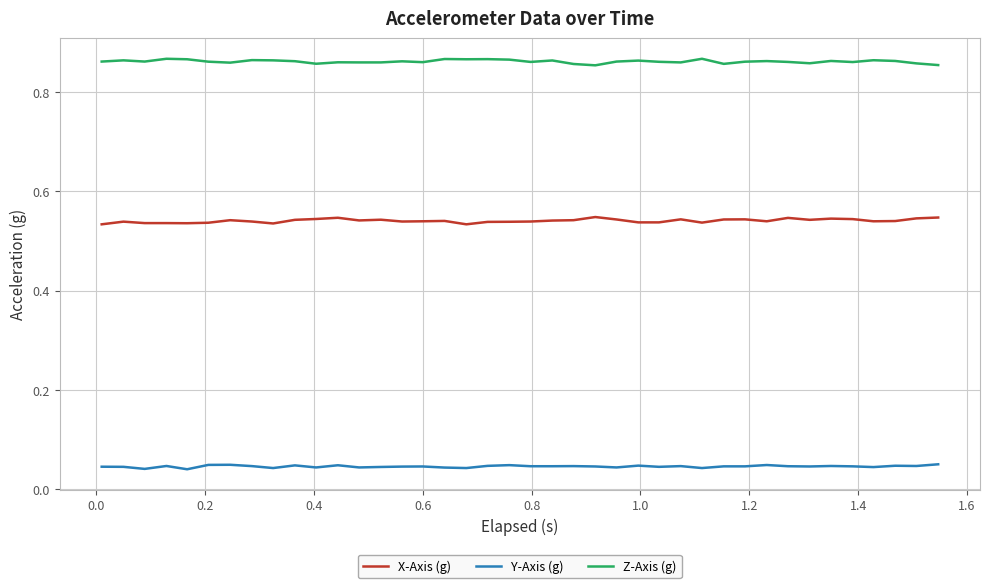

Which series has the largest total across all categories?

Z-Axis (g)